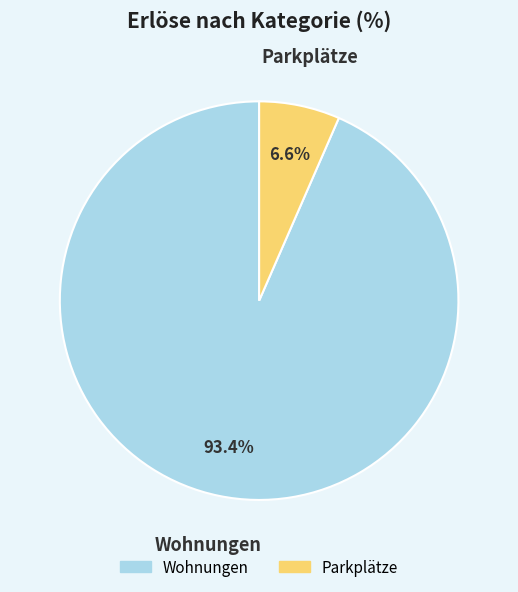

To the nearest percent, what percentage of the pie is Parkplätze?

7%